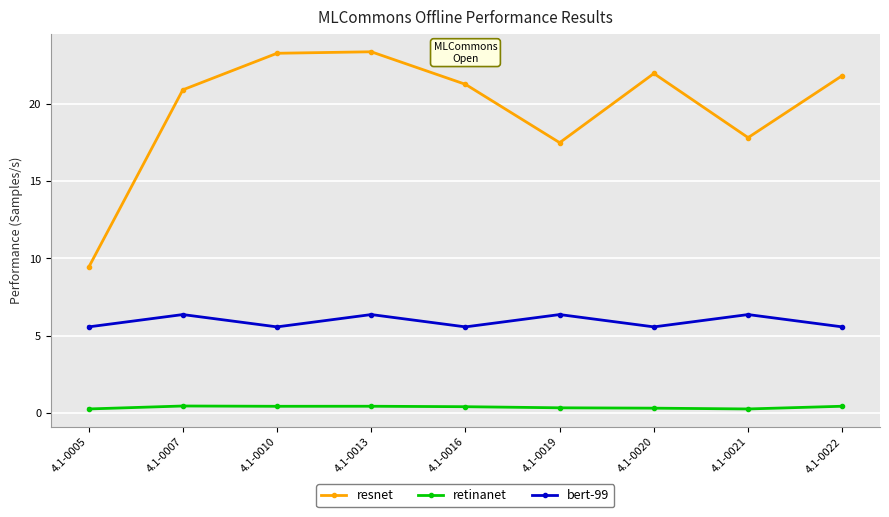

Where is the first local maximum for bert-99?

4.1-0007